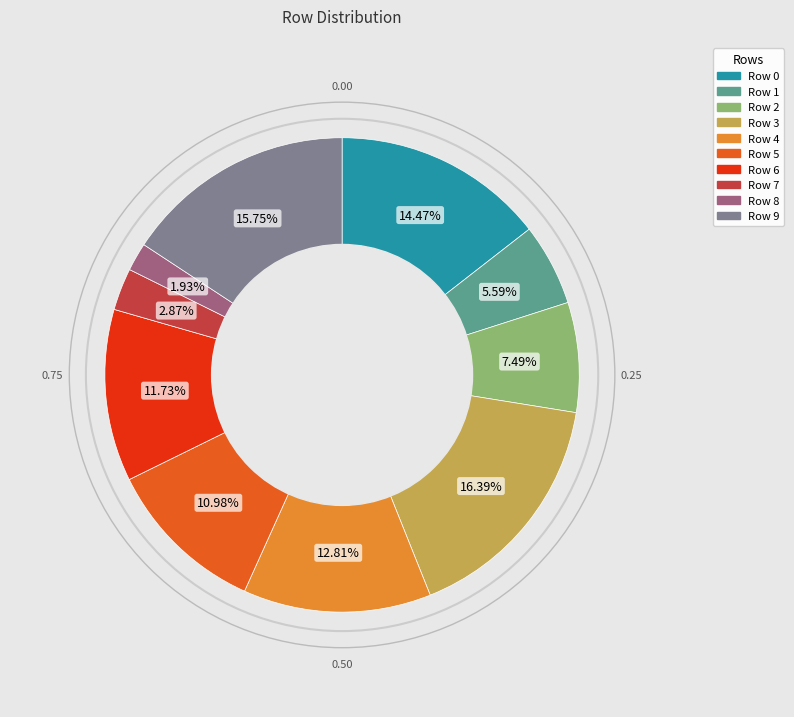

How many slices are in this pie chart?

10